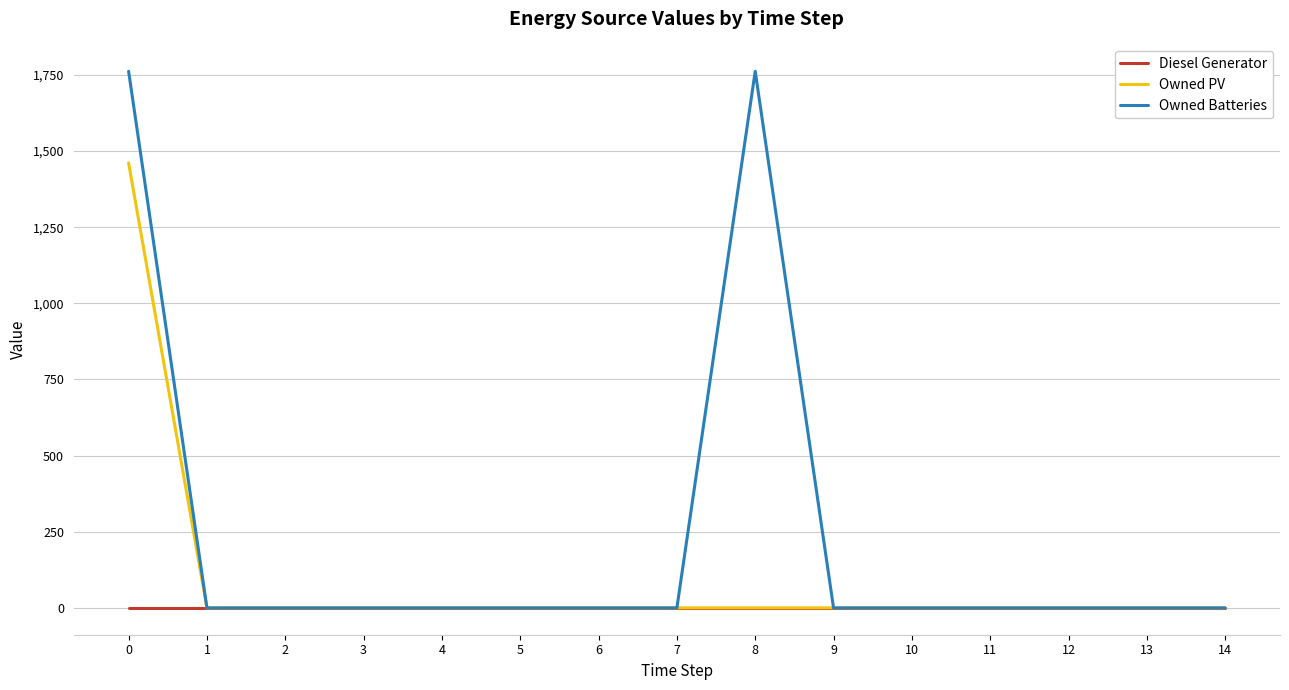

How many lines are shown in the chart?

3